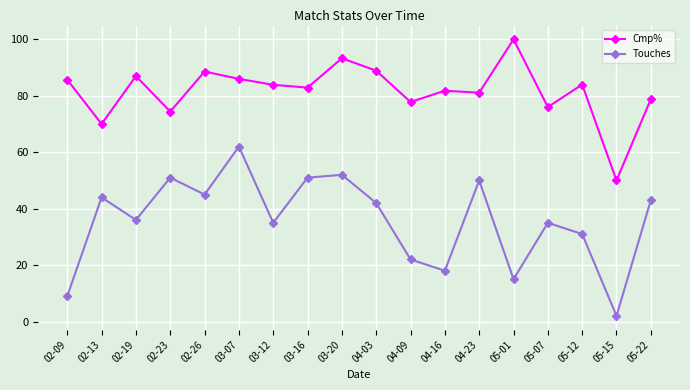

What is the label of the 6th point from the left?

03-07